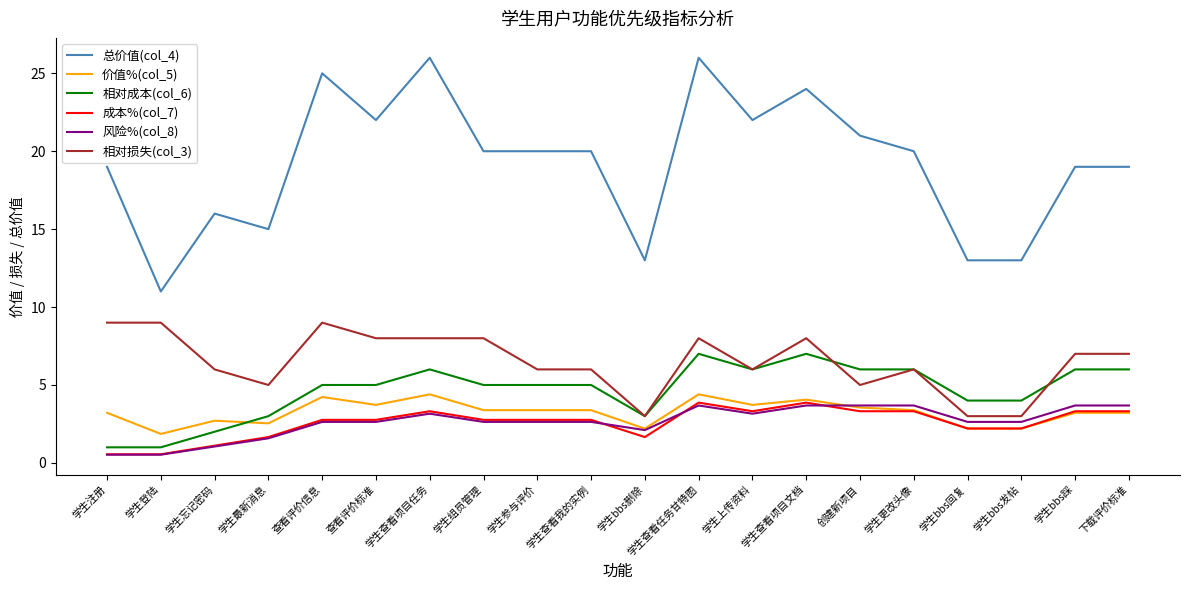

Which series has the largest range (max minus min)?

总价值(col_4)